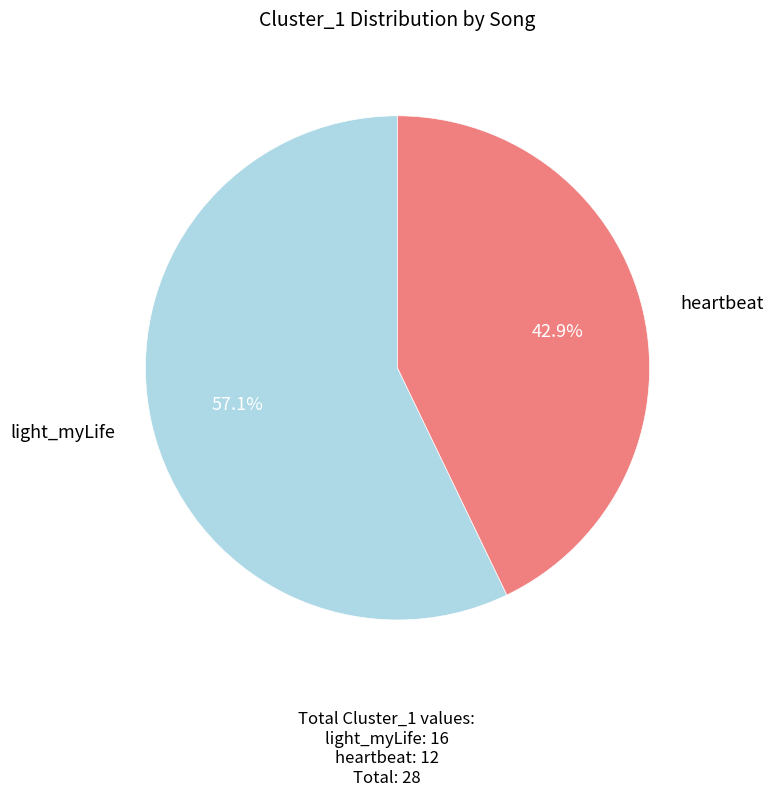

Does any single category account for the majority?

Yes